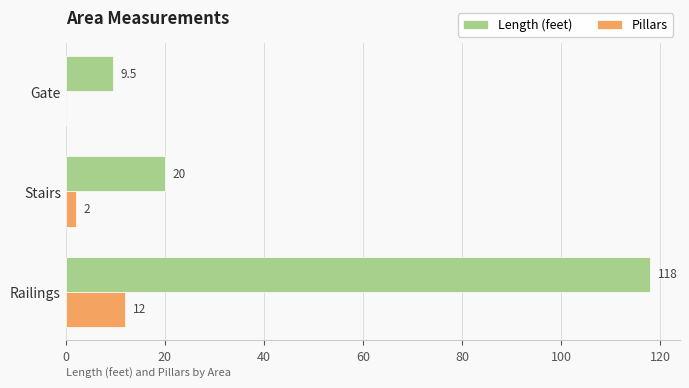

What is the sum of the Pillars values at Gate and Railings?

12.0